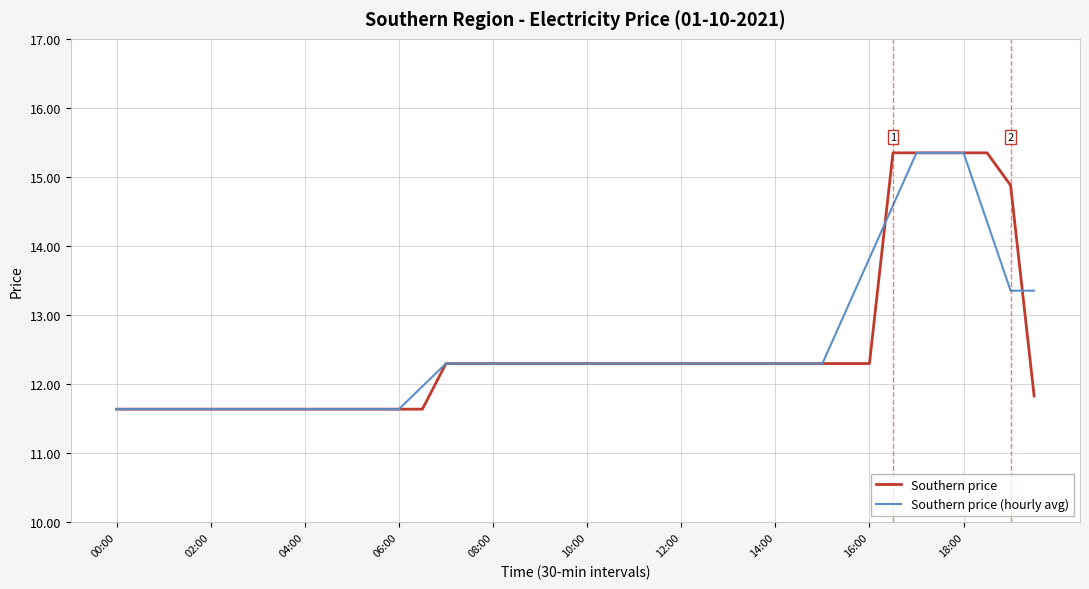

What is the lowest value of the Southern price (hourly avg) series?

11.6